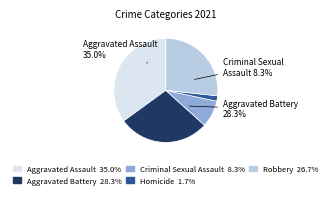

What percentage is NOT represented by Criminal Sexual Assault?

91.7%